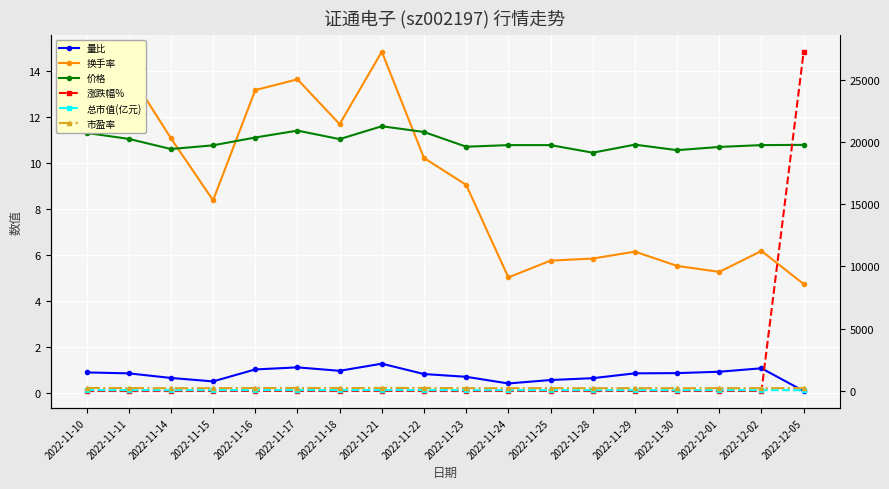

What is the label of the 8th point from the left?

2022-11-21